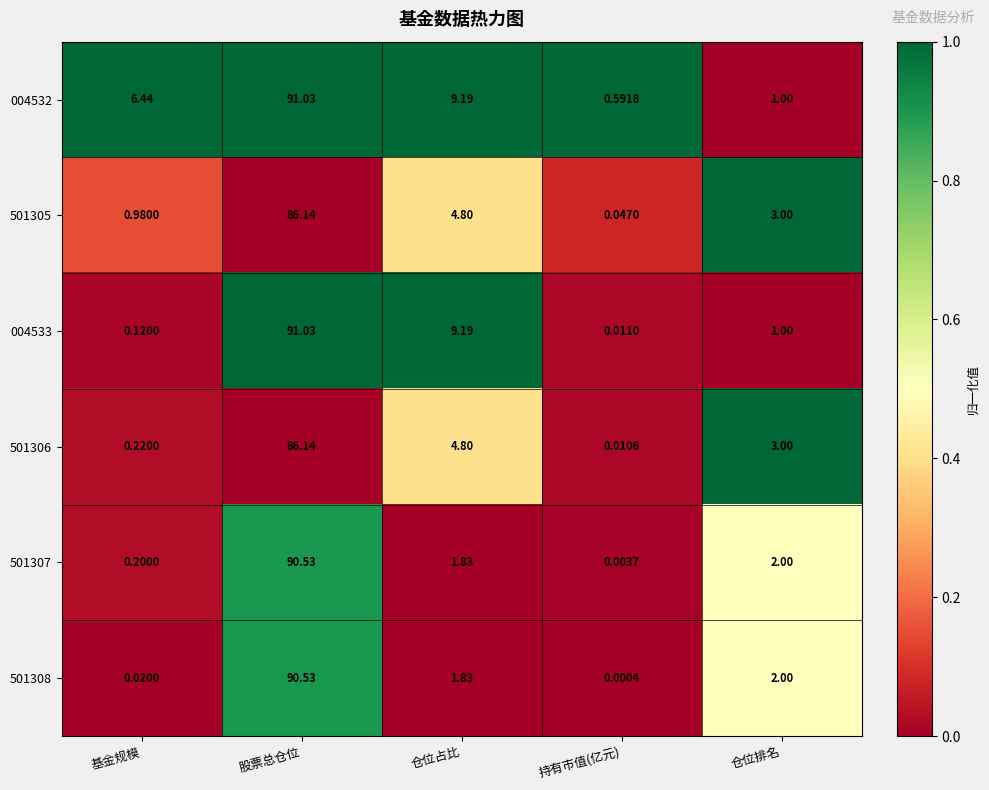

At which category is the sum across all series the highest?

股票总仓位